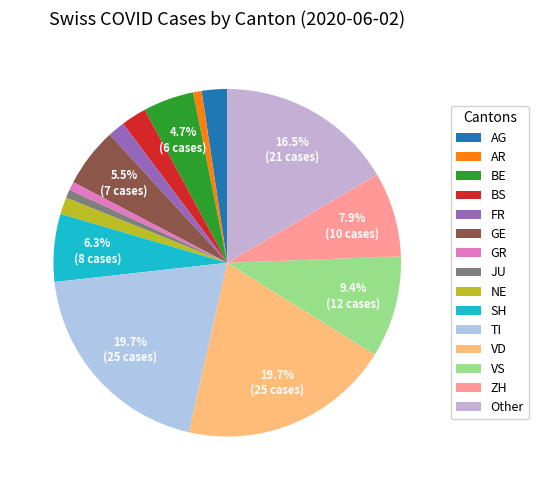

Does any single category account for the majority?

No